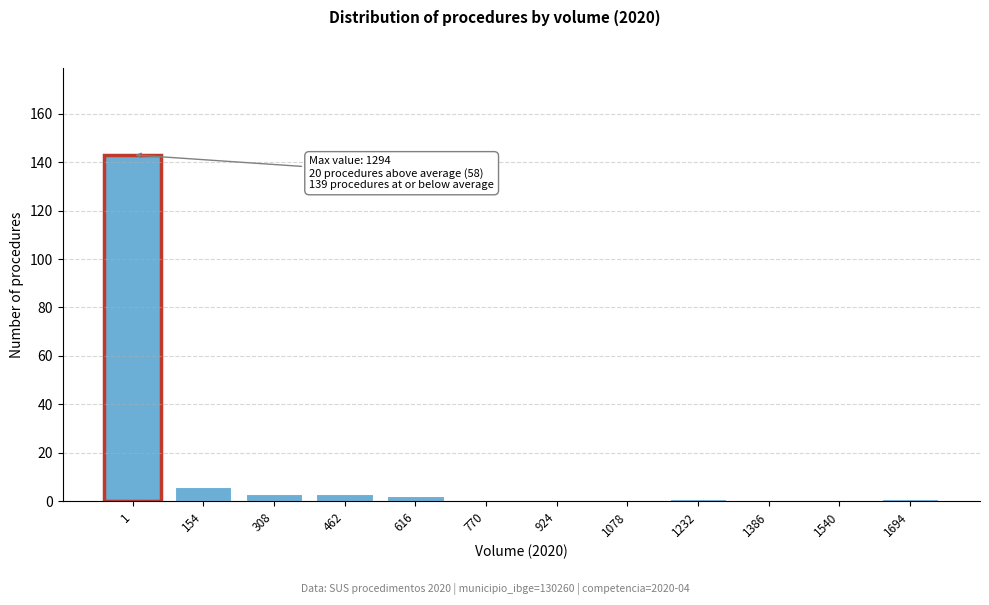

Reading right to left, list all the values displayed in this chart.

1694=1	1540=0	1386=0	1232=1	1078=0	924=0	770=0	616=2	462=3	308=3	154=6	1=143